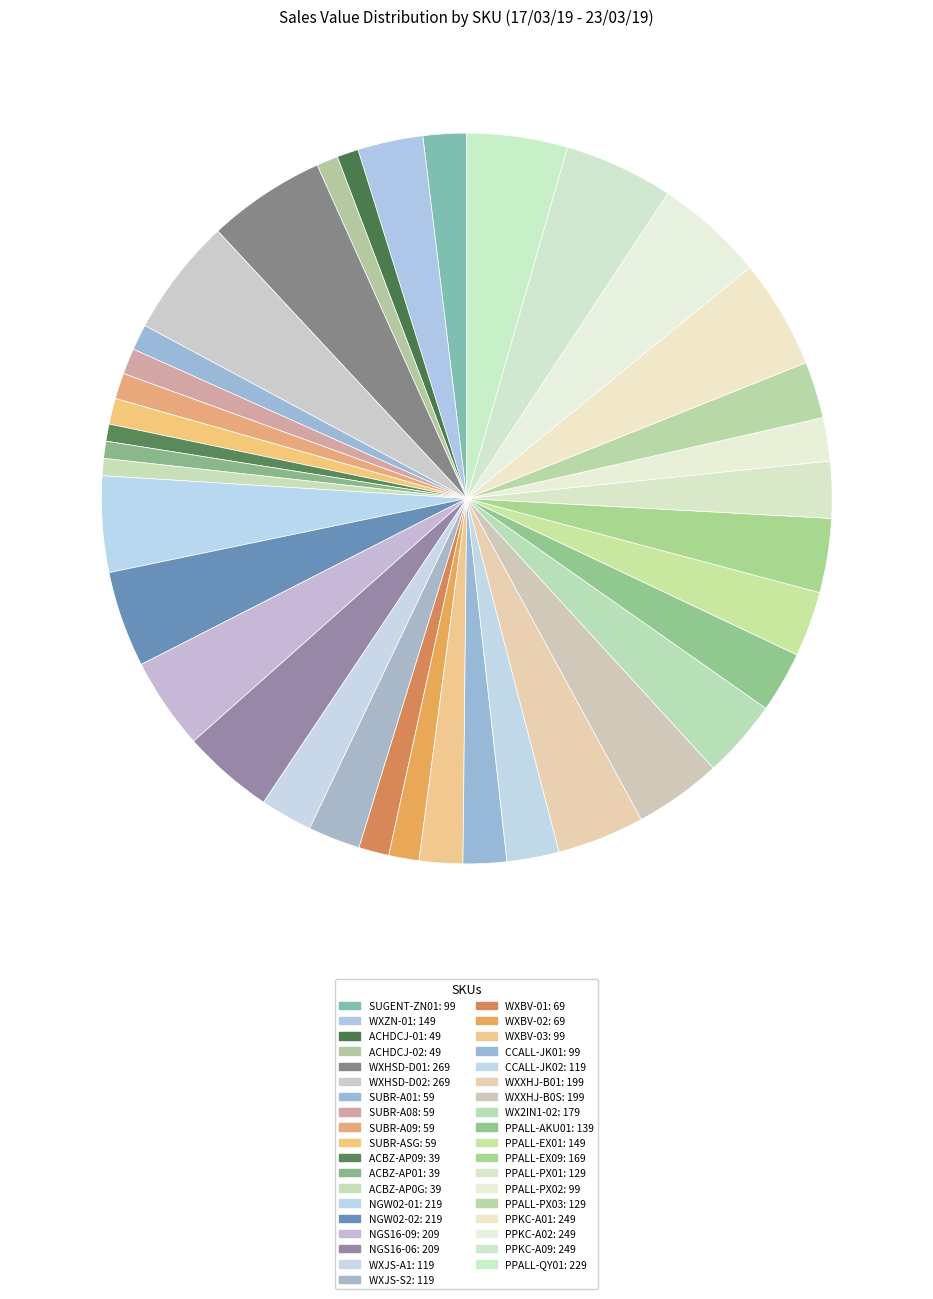

To the nearest percent, what is the difference between the largest and smallest slice percentages?

4%